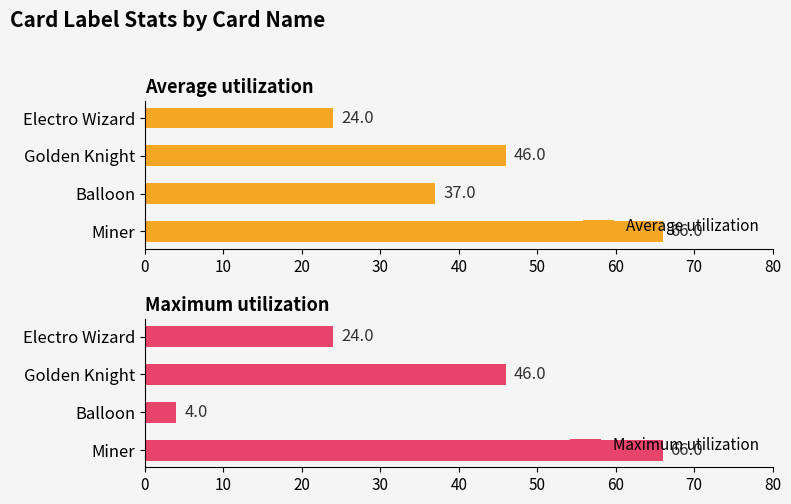

What is the value of the Average utilization bar at the 3rd from the left?

46